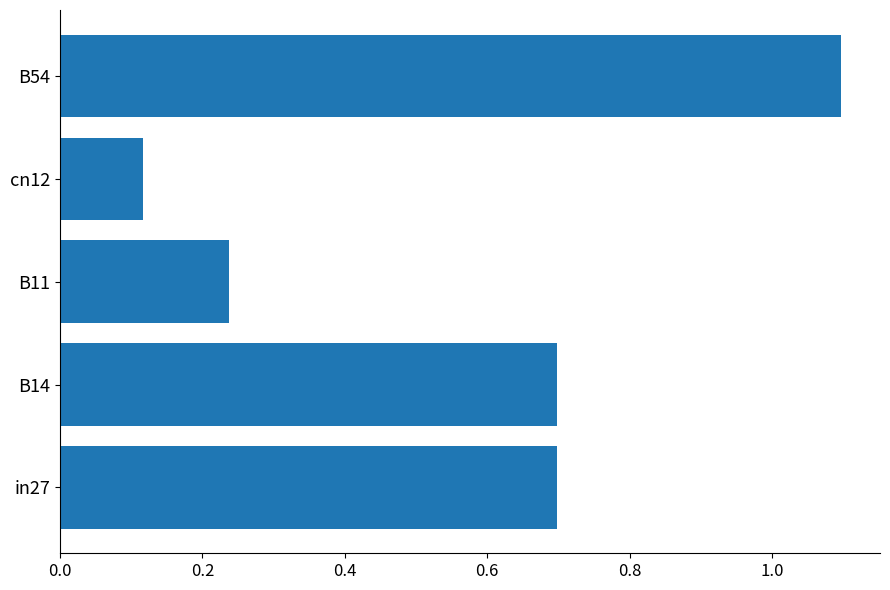

Which has a higher value, B14 or cn12?

B14